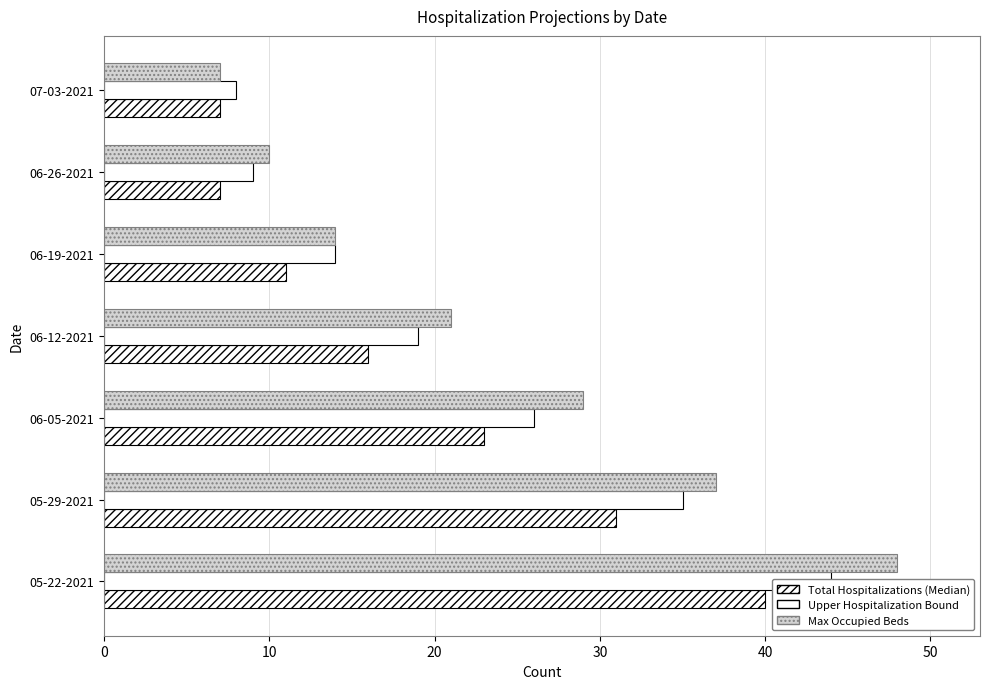

What is the sum of all Upper Hospitalization Bound values?

155